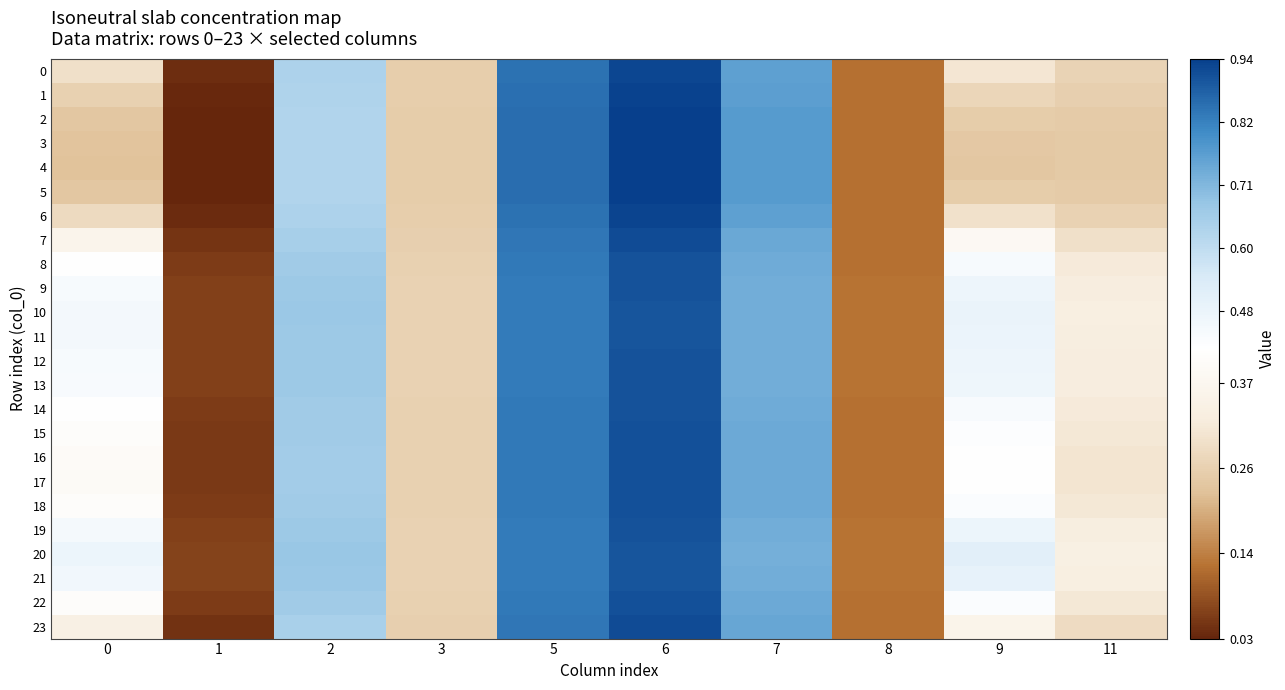

Which series changed the most between 3 and 5?

4